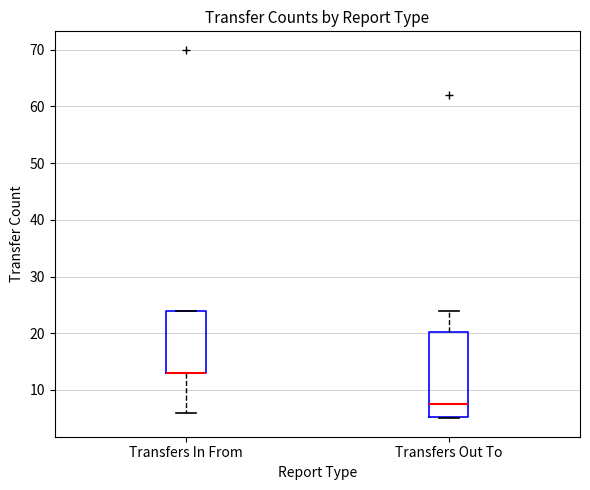

Which box is the tallest, from its lower edge to its upper edge?

Transfers Out To